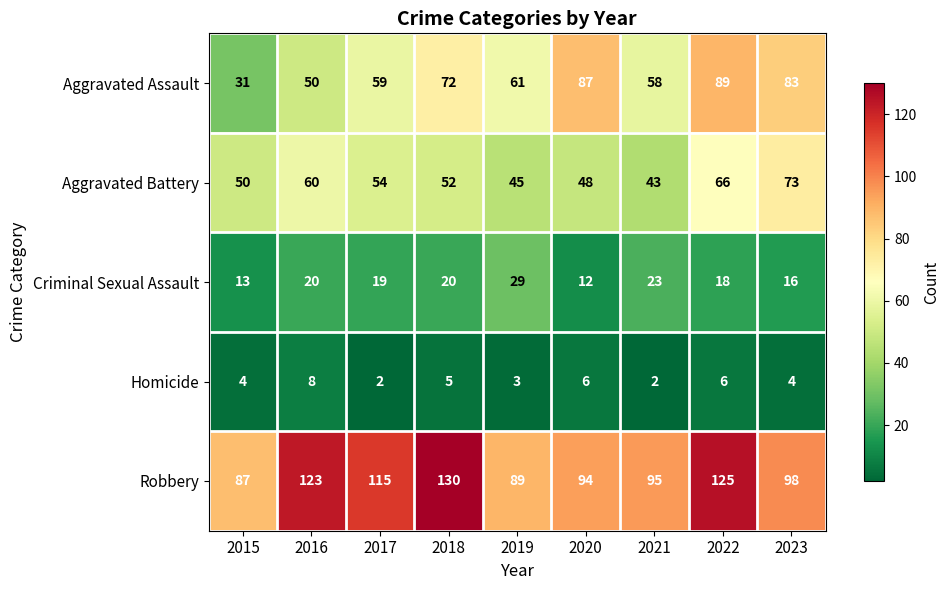

What is the difference between the highest and lowest values at 2020?

88